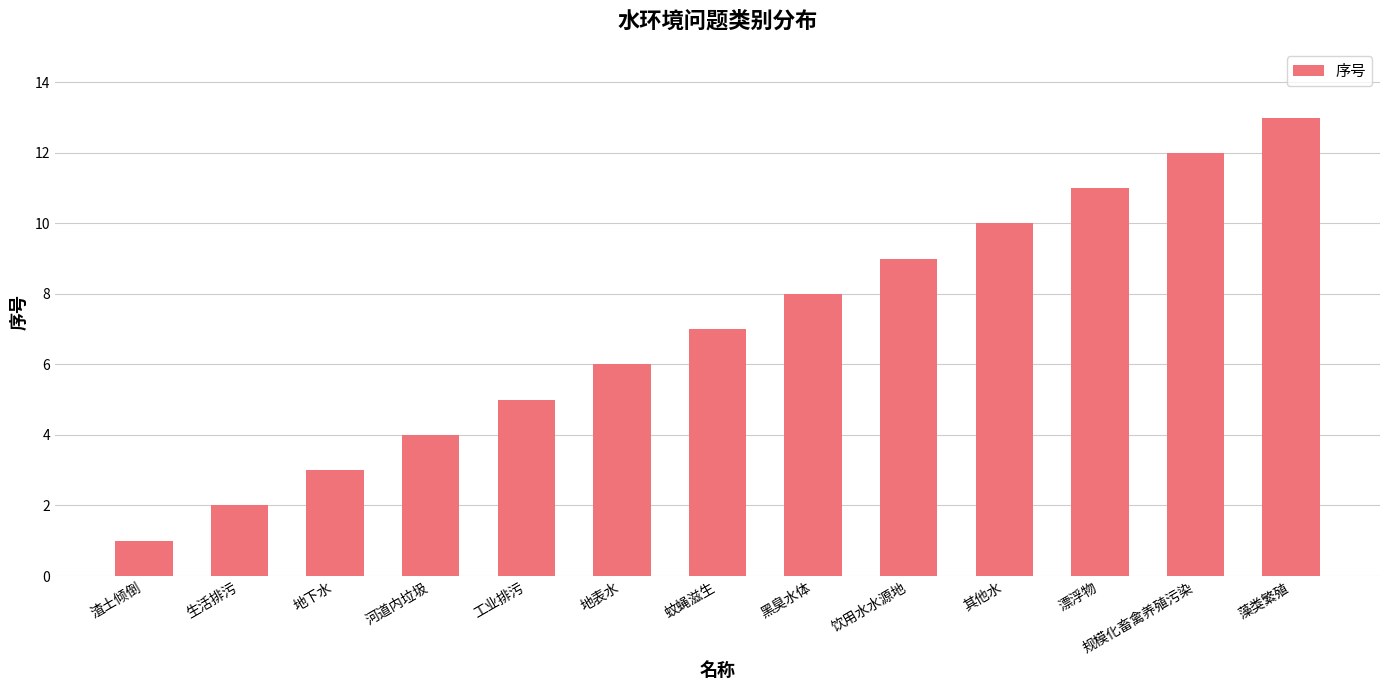

The chart shows a value of 3 at 地下水. True or false?

True